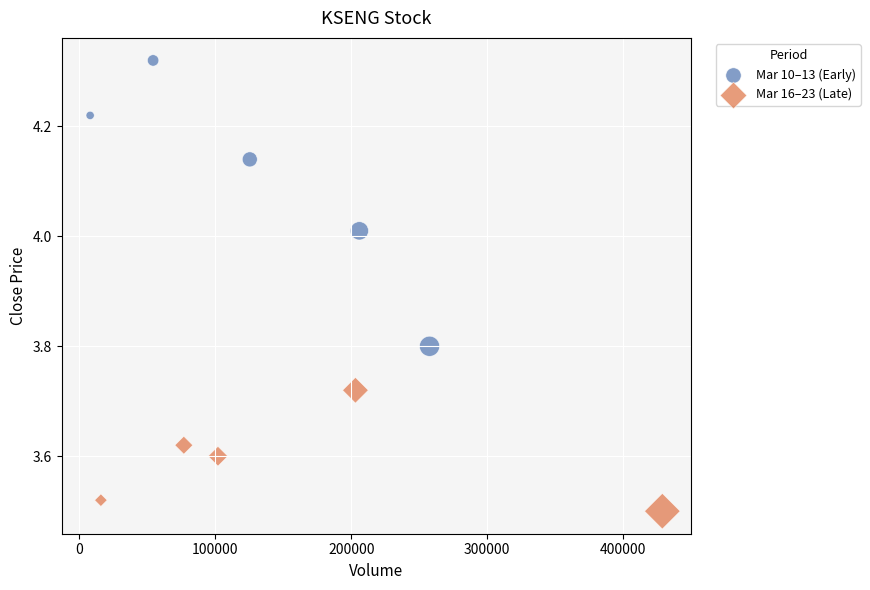

Which series has the widest spread of Y values?

Mar 10–13 (Early)